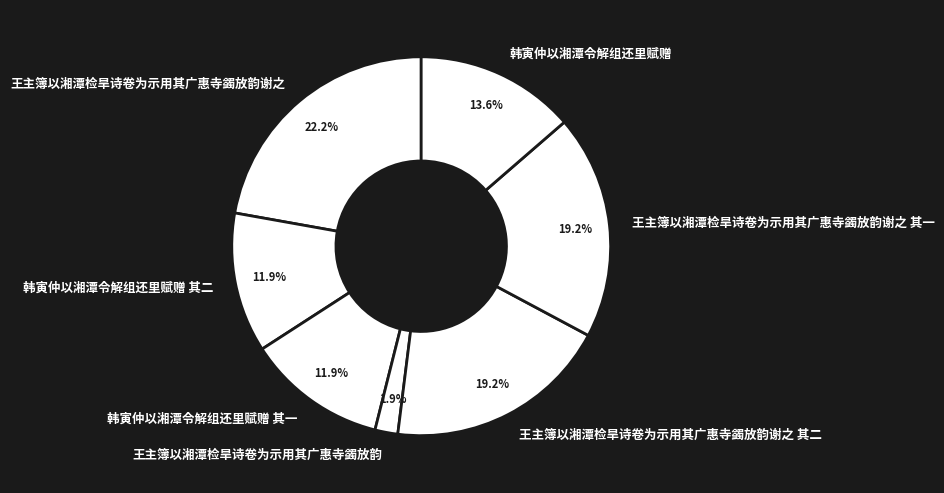

What is the ratio of the value at 韩寅仲以湘潭令解组还里赋赠 to the value at 王主簿以湘潭检旱诗卷为示用其广惠寺蠲放韵谢之 其一?

0.7